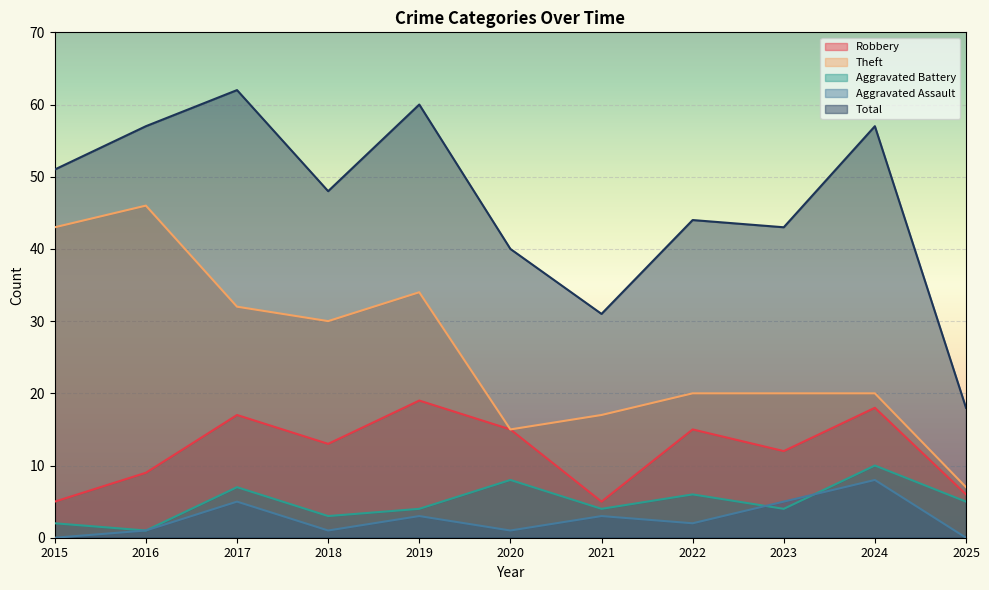

List the series in order of their peak value, highest first.

Total, Theft, Robbery, Aggravated Battery, Aggravated Assault